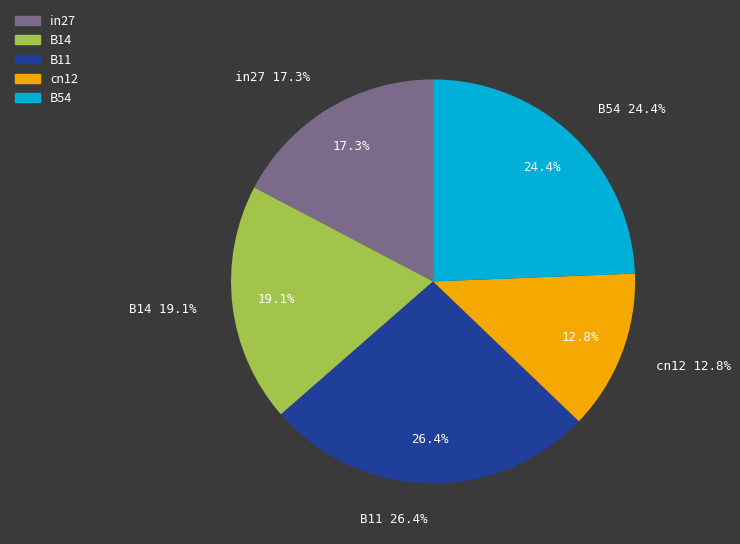

Rank the categories by value from highest to lowest.

B11, B54, B14, in27, cn12